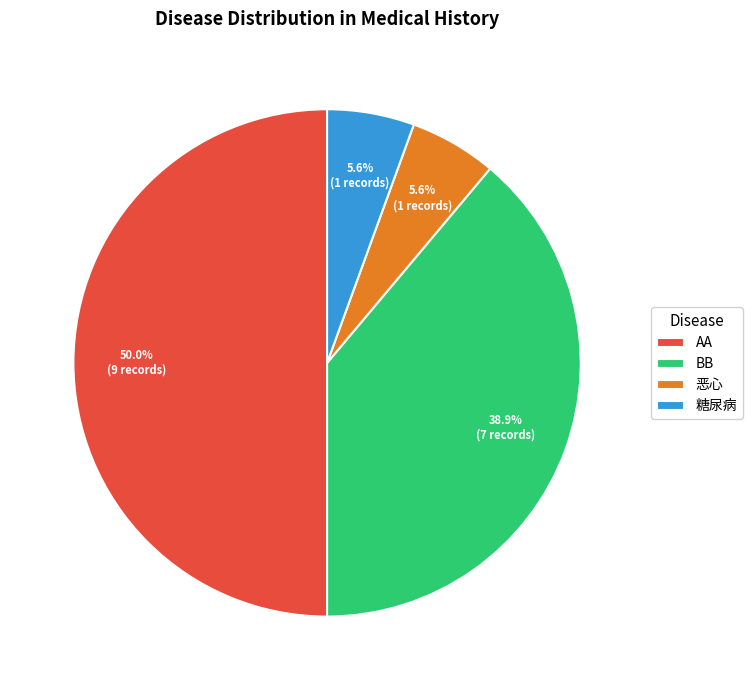

To the nearest percent, what is the difference between the largest and smallest slice percentages?

44%